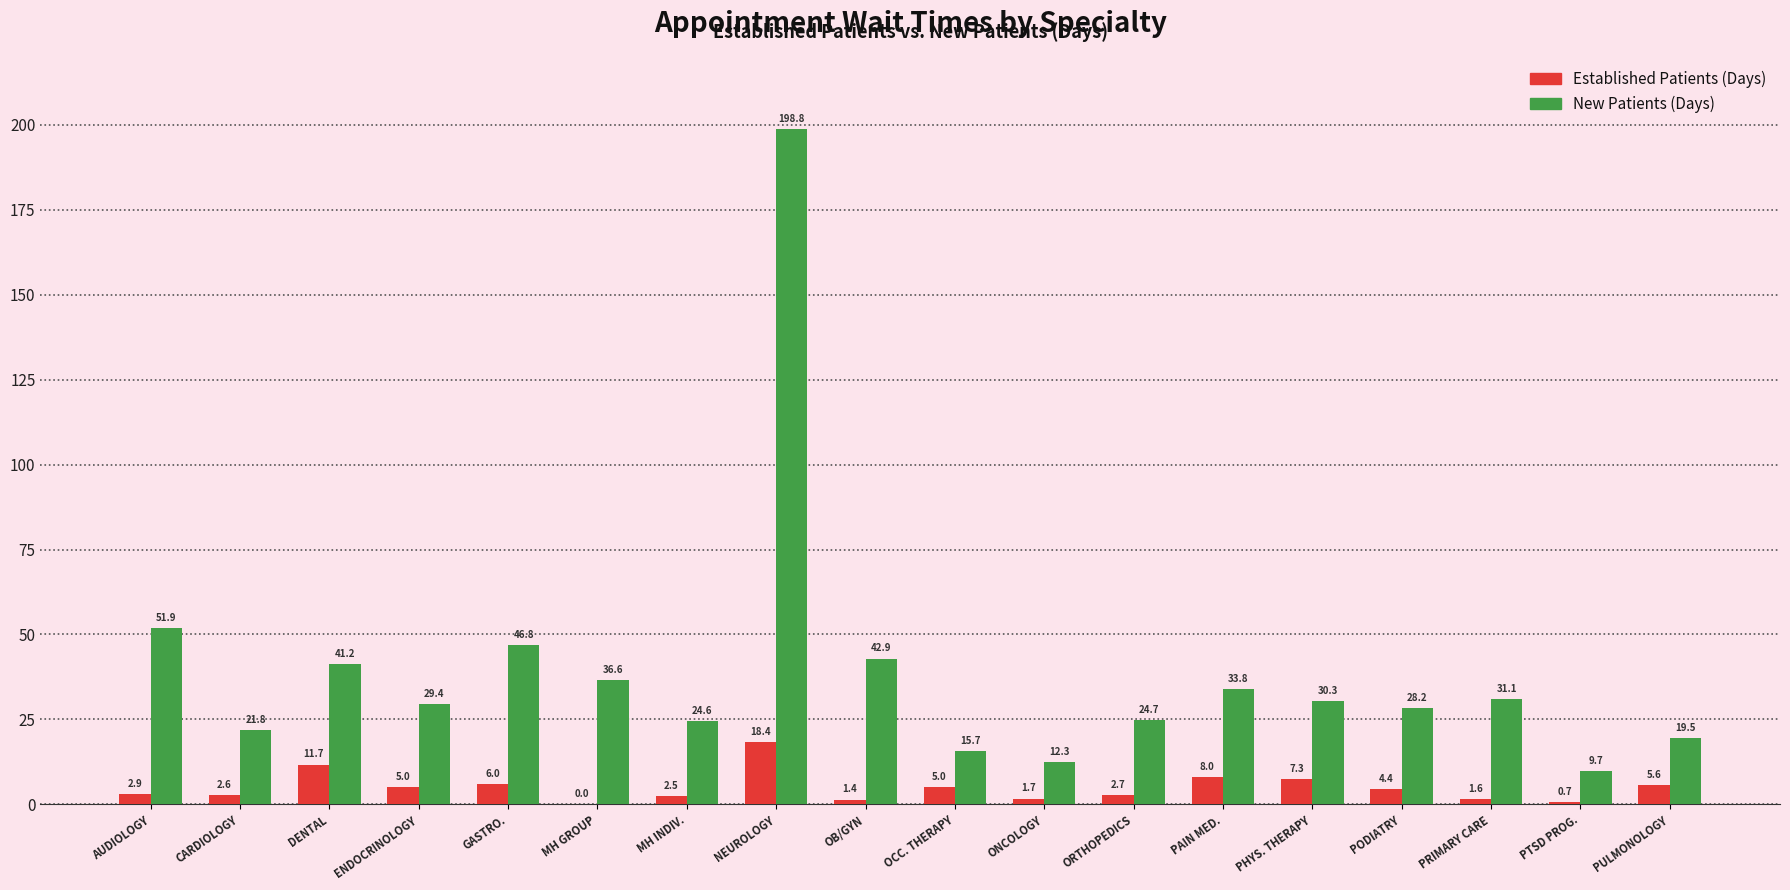

Count the number of categories in the chart.

18